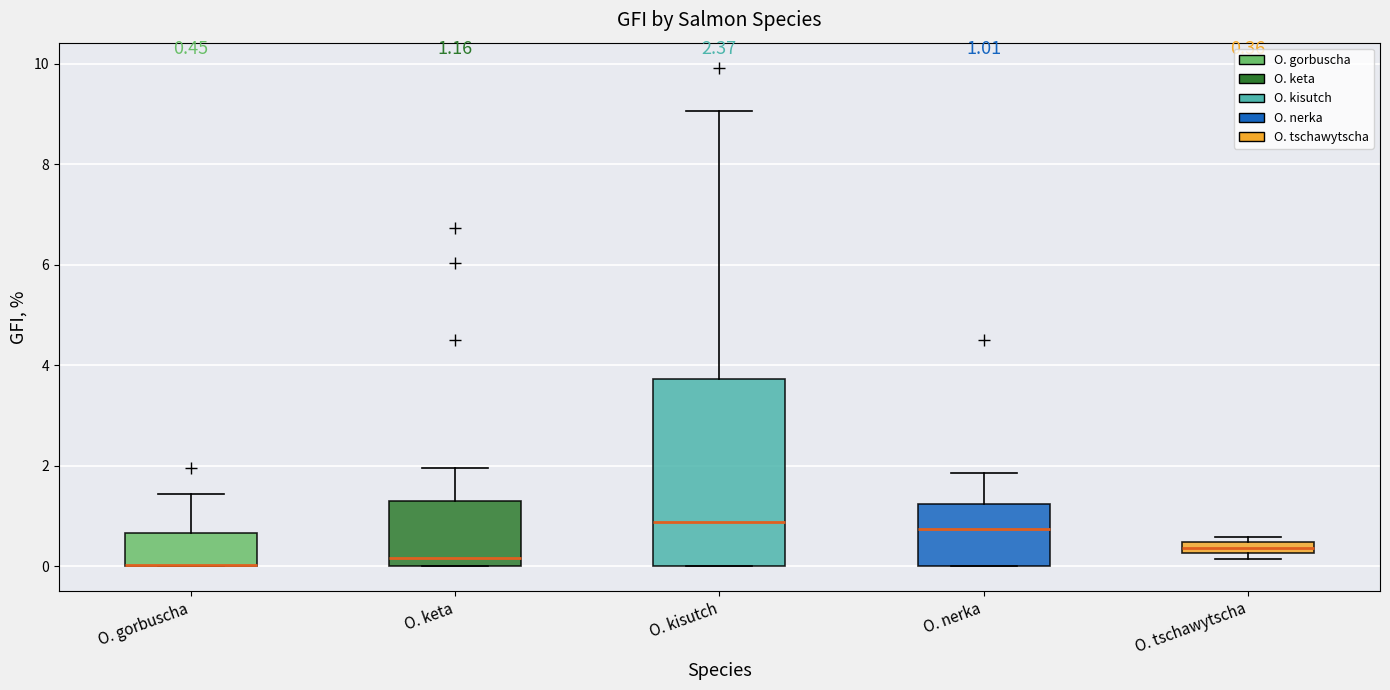

Which box is the tallest, from its lower edge to its upper edge?

O. kisutch